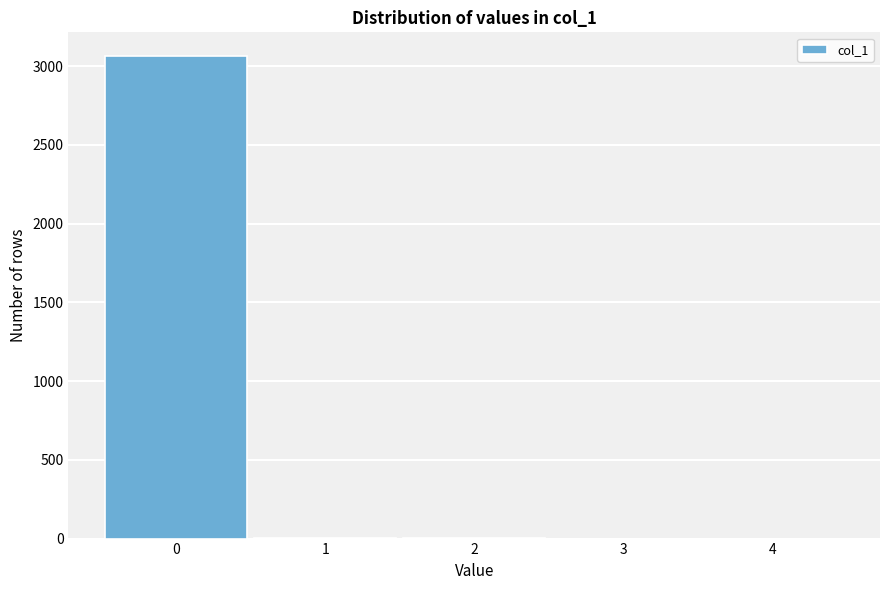

The value at 0 is 1384. True or false?

False